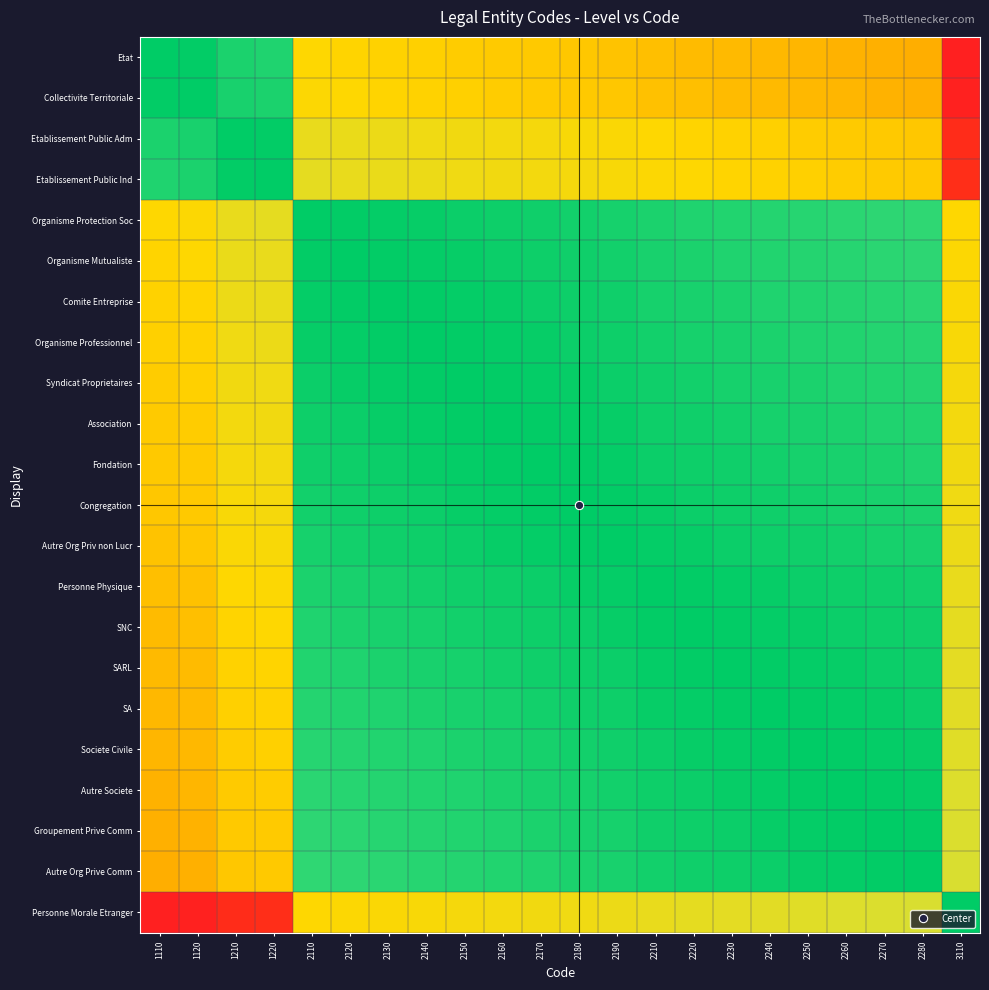

How many series are shown in this chart?

22